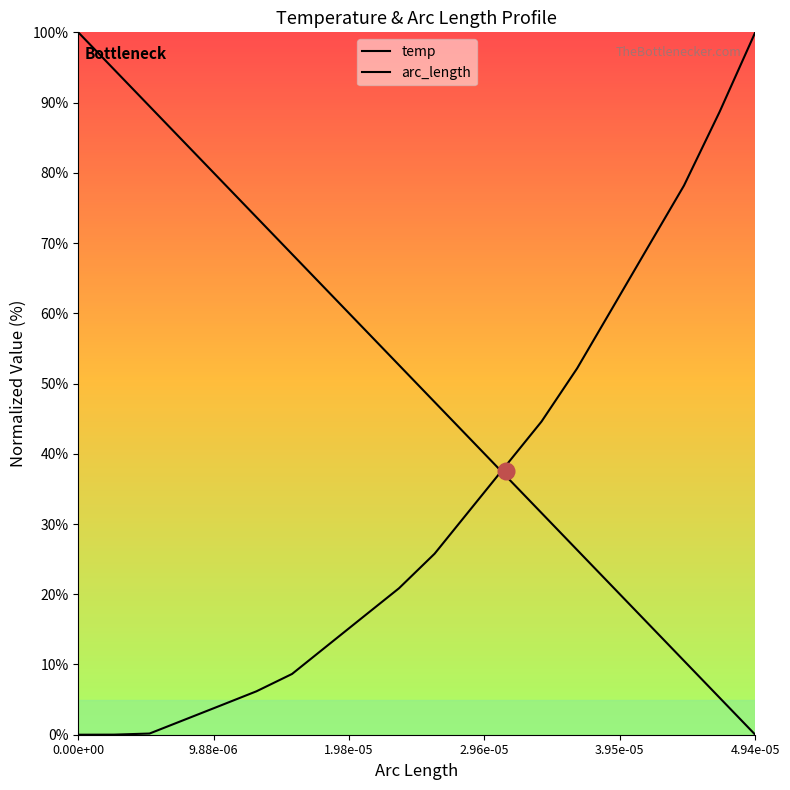

True or false: temp and arc_length intersect in this chart.

True